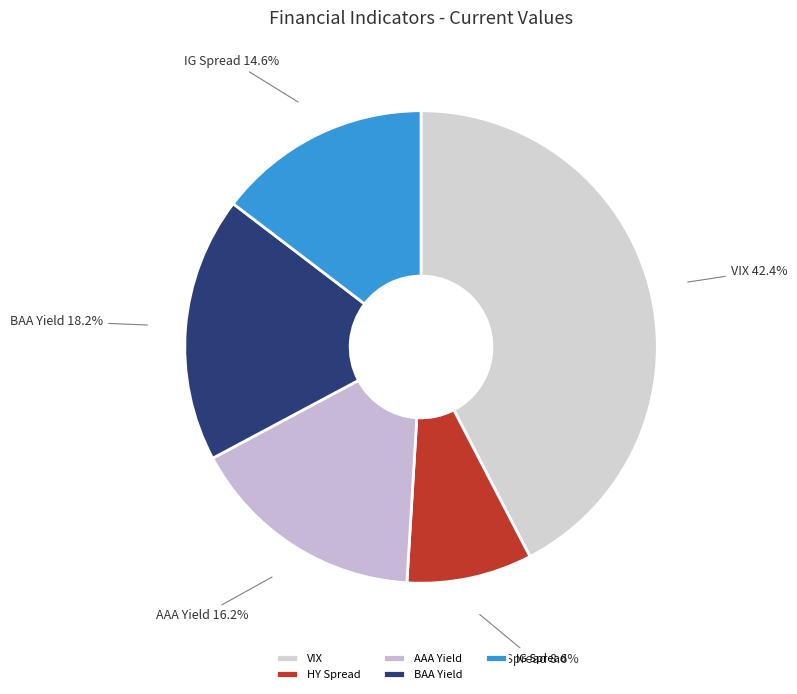

Between VIX and BAA Yield, which is larger?

VIX